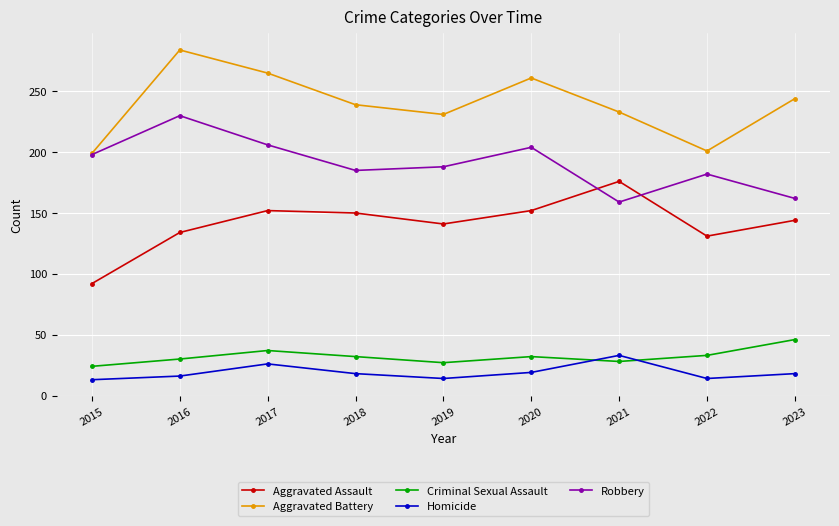

What is the difference between the second highest and minimum values in the Aggravated Battery series?

66